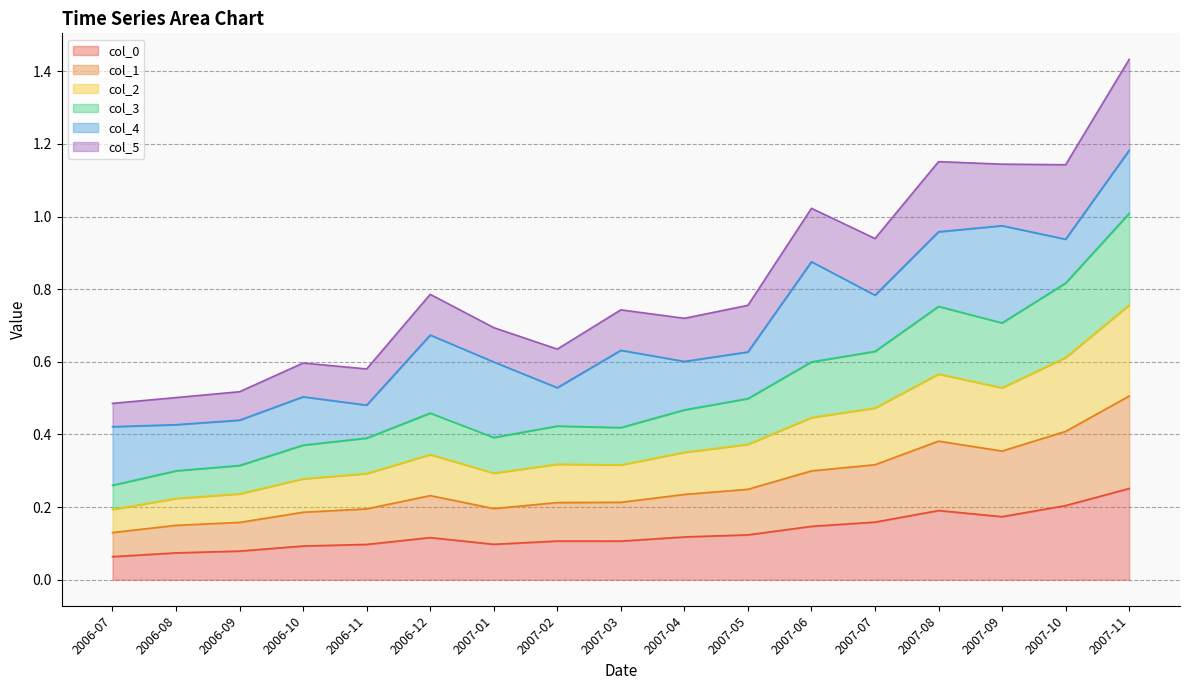

At which label does col_3 reach its minimum?

2006-07